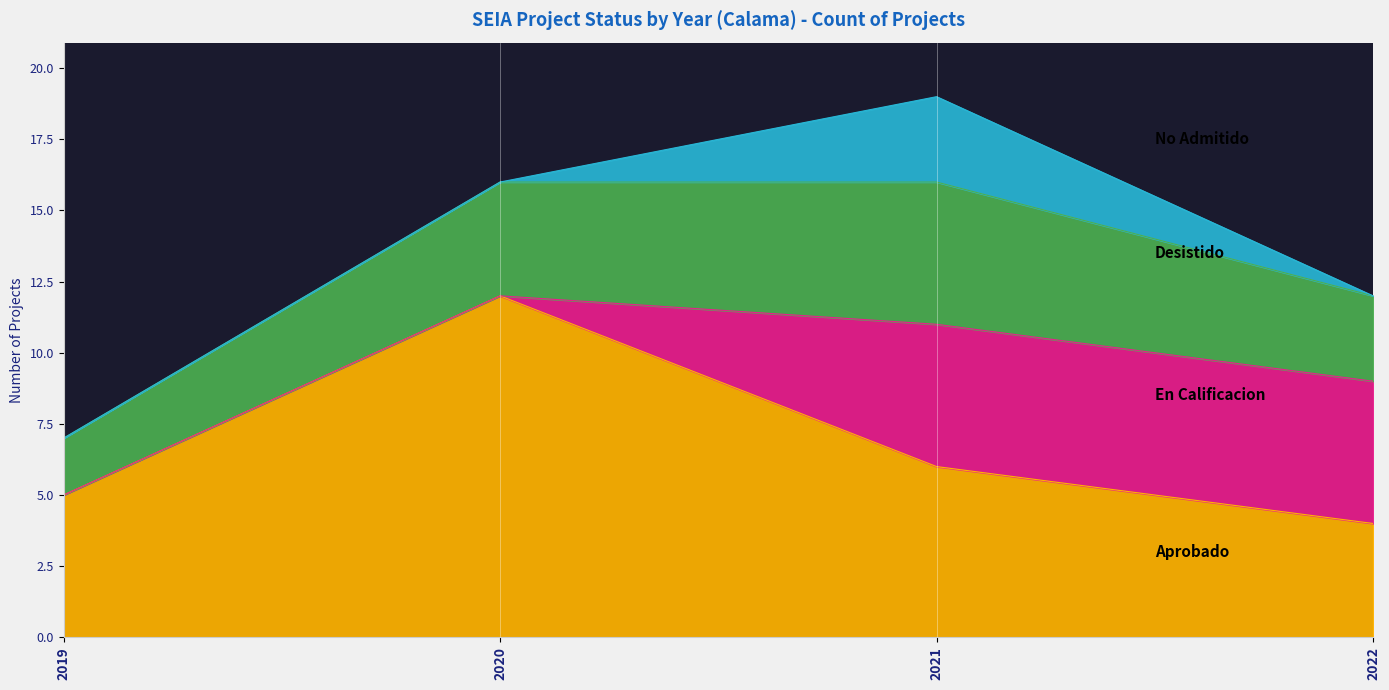

Does the chart display data point markers on the line(s)?

No